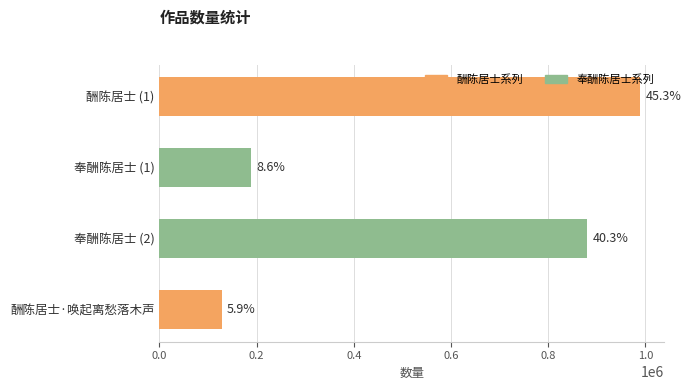

What is the sum of all values?

2184984